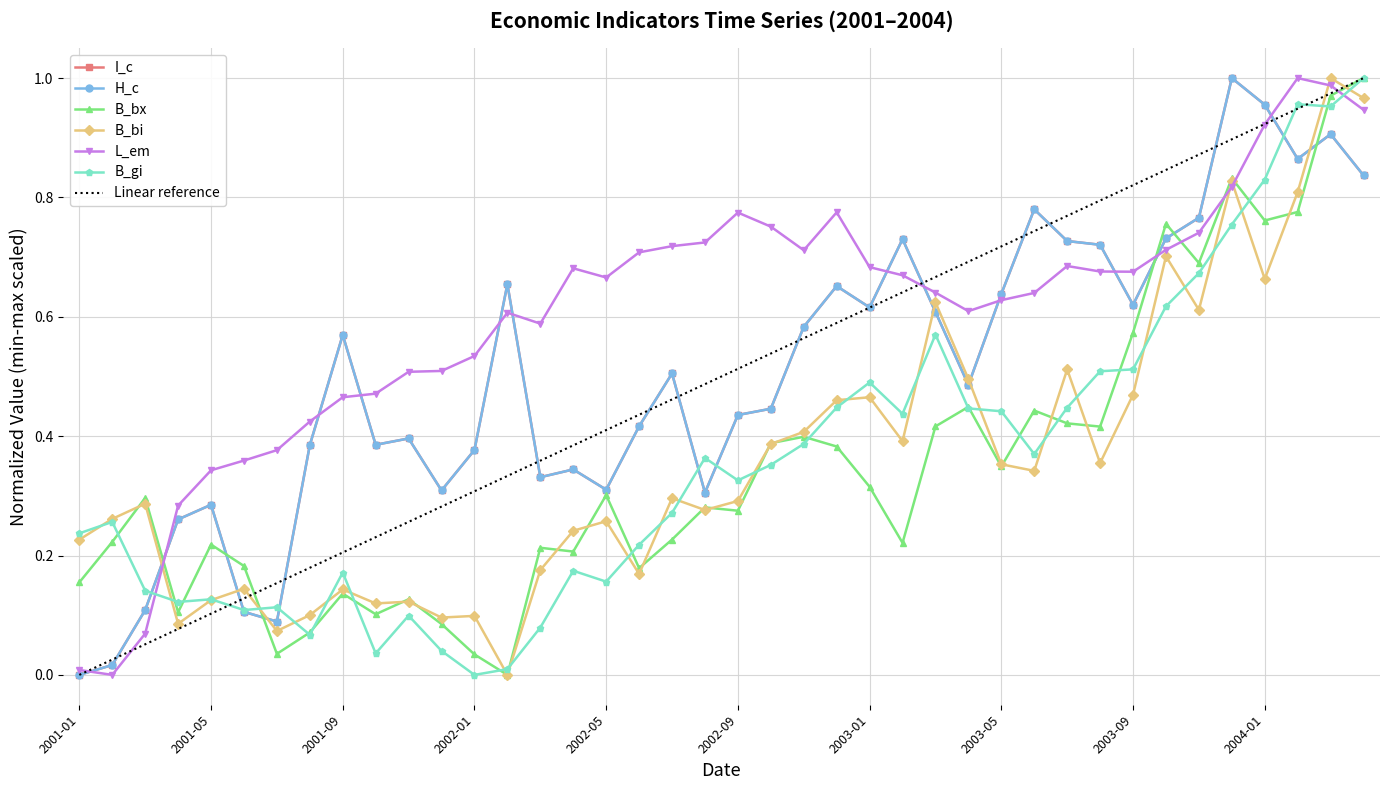

What is the label of the 18th point from the right?

2002-11